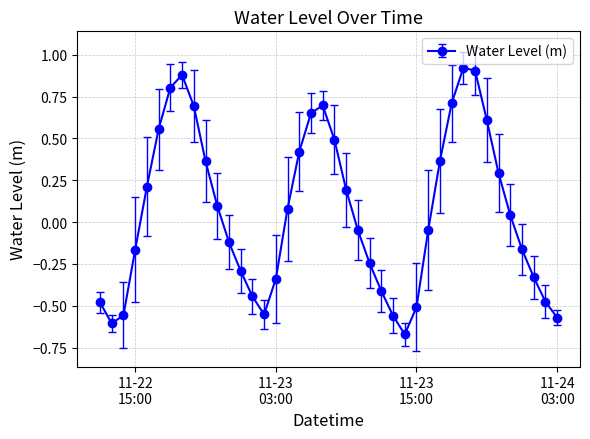

What is the sum of all values?

2.4